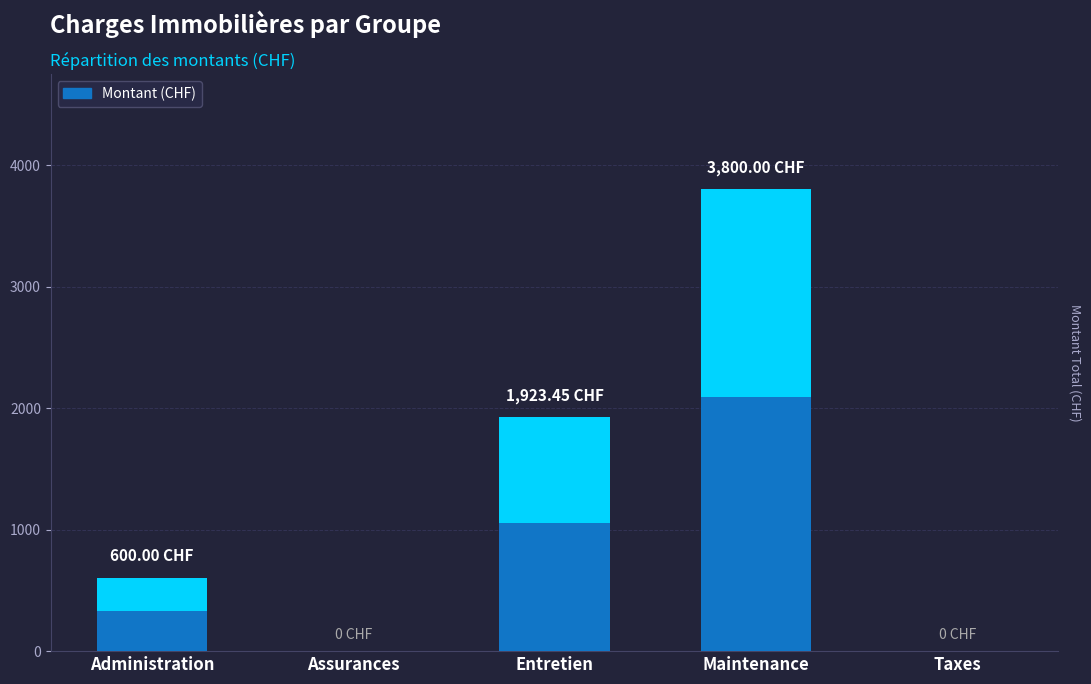

How many categories are shown in the chart?

5